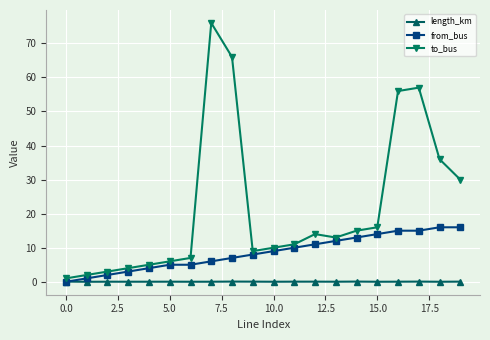

Rank the series by their average value, from lowest to highest.

length_km, from_bus, to_bus